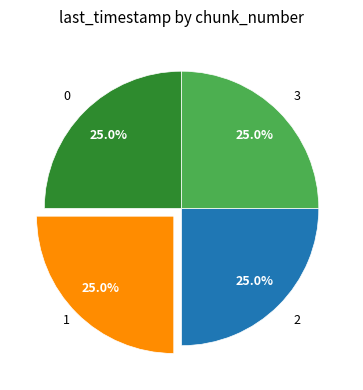

Combined, what portion of the pie is 3 and 2?

50.0%